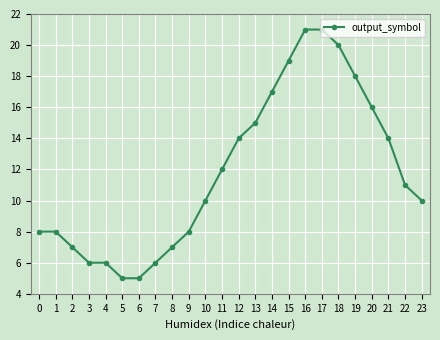

Reading left to right, transcribe all the data shown in this chart.

8	8	7	6	6	5	5	6	7	8	10	12	14	15	17	19	21	21	20	18	16	14	11	10